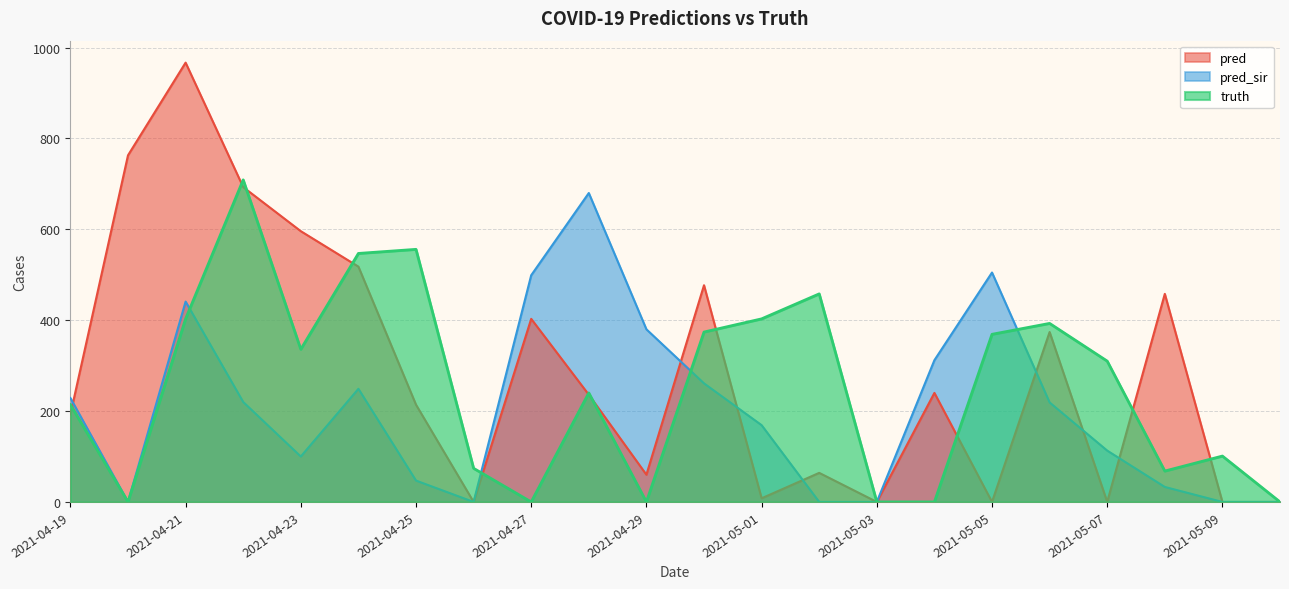

How many lines are shown in the chart?

3